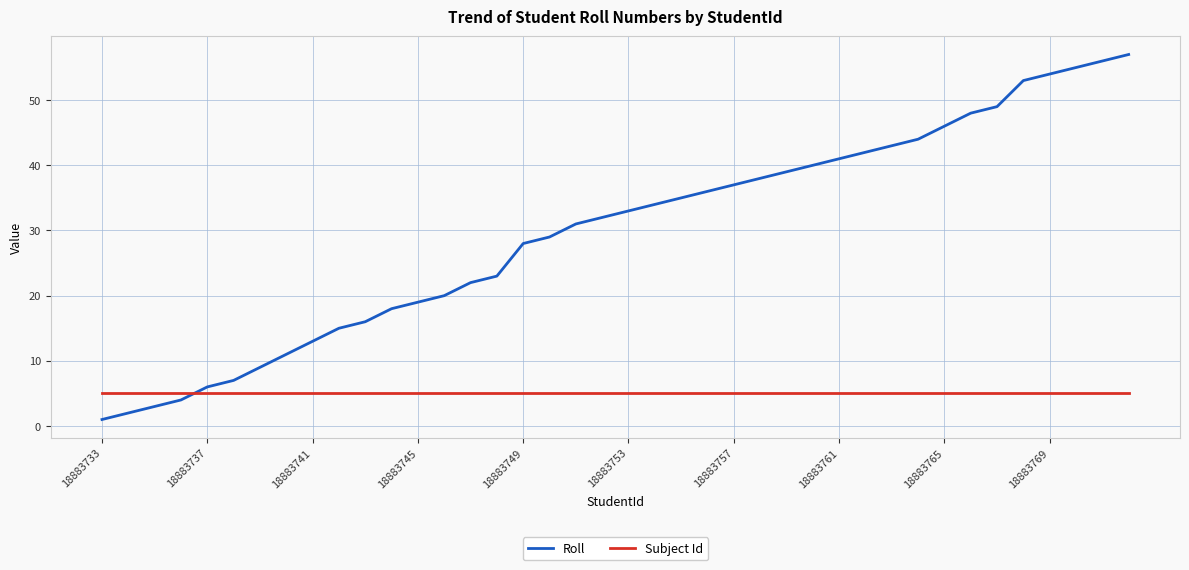

Which series has the largest range (max minus min)?

Roll